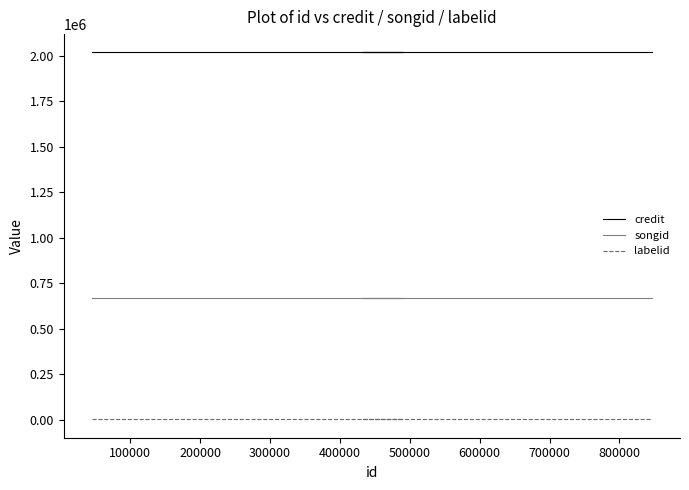

The credit series shows 2018728 at 300000. True or false?

True